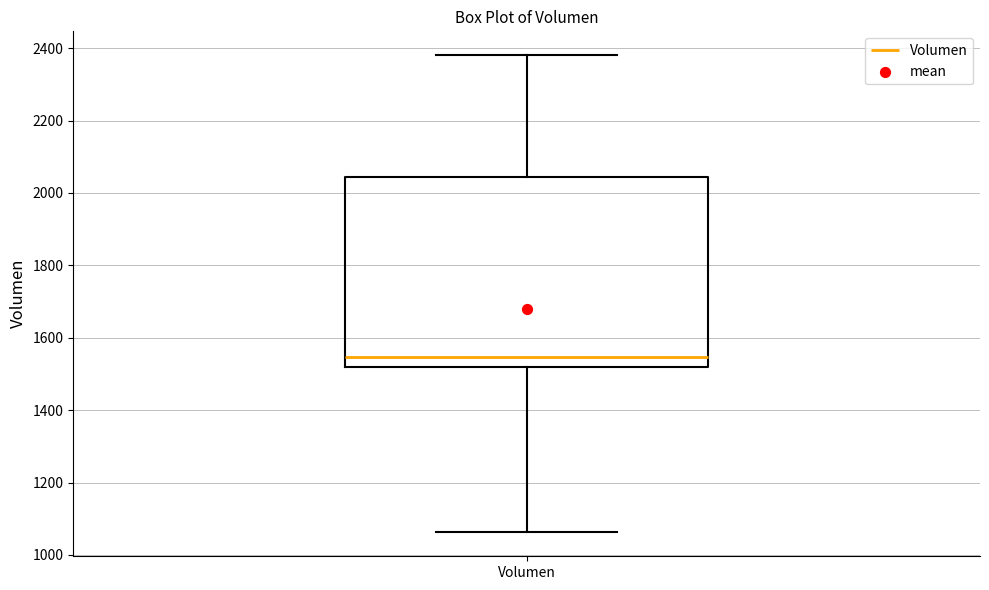

Transcribe this box plot: give where the median line is, the range the box spans, and where the two whiskers end, as read against the y-axis. The values are not printed on the chart, so give them approximately, as read against the axis.

median 1540, box 1520 to 2040, whiskers 1060 to 2380